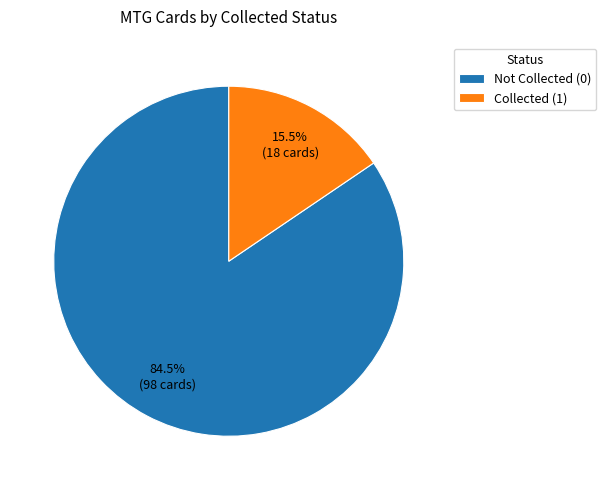

What is the majority slice?

Not Collected (0)